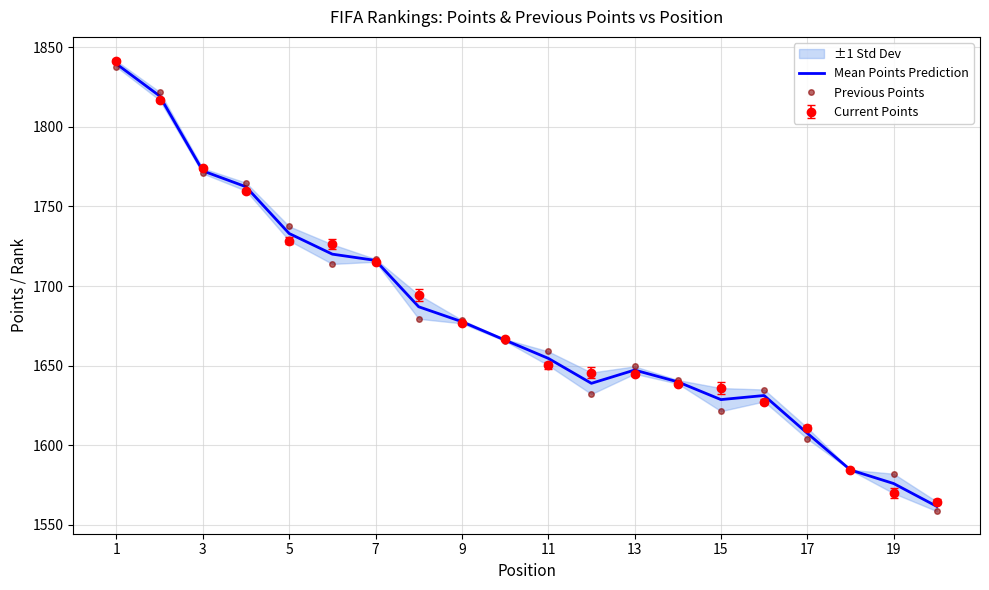

What is the highest value of the Mean Points Prediction series?

1839.4